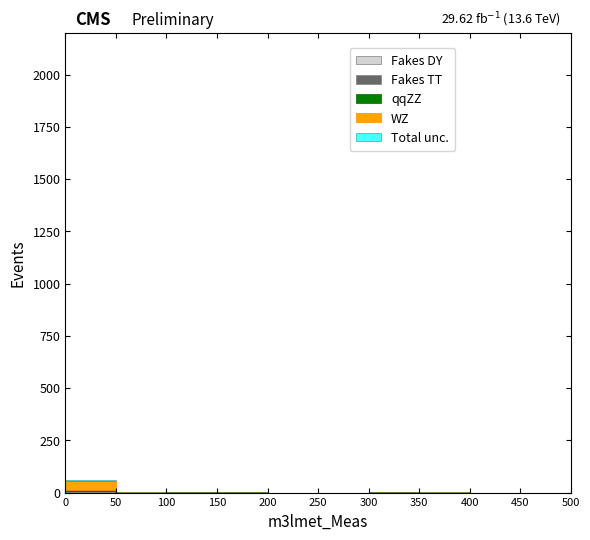

Which range on the x-axis has the tallest stacked bar (by total height)?

0 to 50